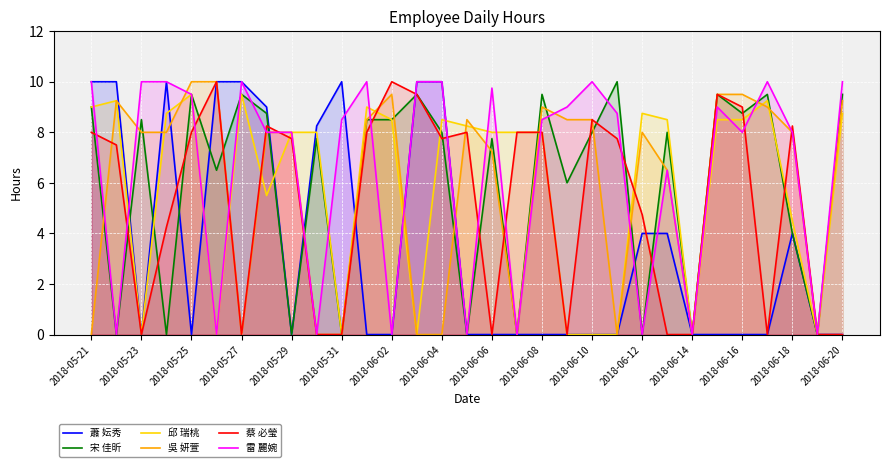

What is the highest value of the 蔡 必瑩 series?

10.0